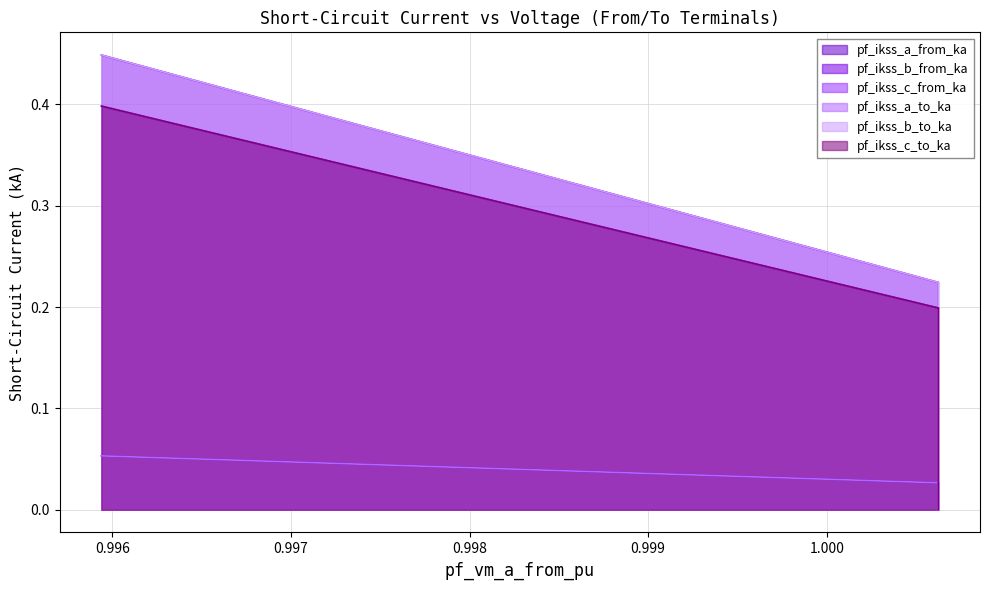

How many lines are shown in the chart?

6